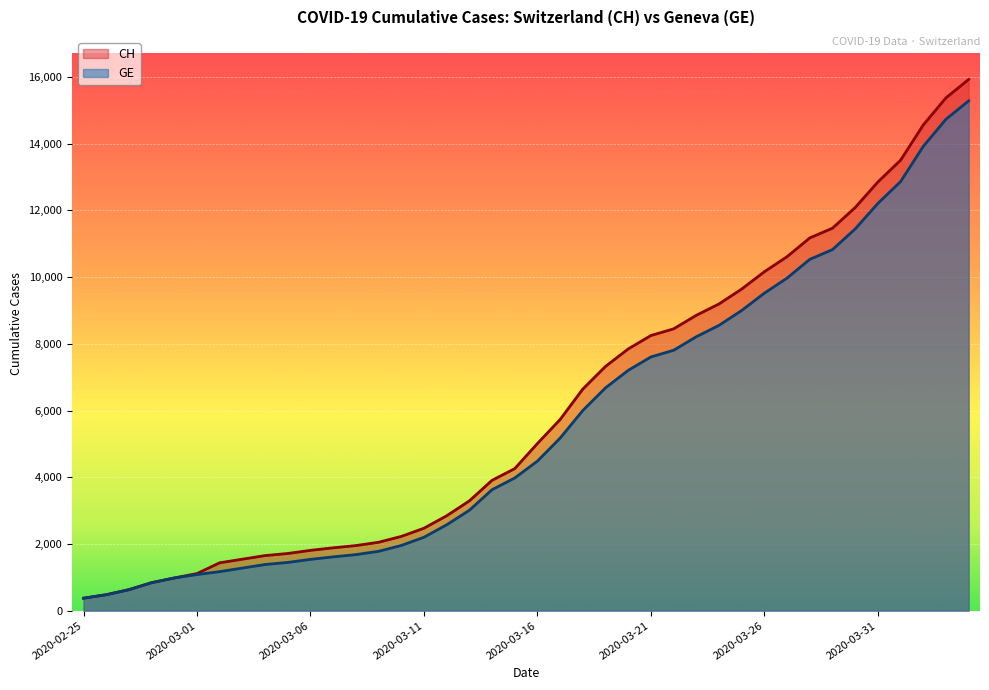

Reading left to right, list all the values displayed in this chart.

CH: 2020-02-25=375	2020-02-26=479	2020-02-27=630	2020-02-28=840	2020-02-29=981	2020-03-01=1113	2020-03-02=1436	2020-03-03=1544	2020-03-04=1652	2020-03-05=1715	2020-03-06=1809	2020-03-07=1885	2020-03-08=1952	2020-03-09=2051	2020-03-10=2226	2020-03-11=2472	2020-03-12=2845	2020-03-13=3291	2020-03-14=3908	2020-03-15=4259	2020-03-16=5012	2020-03-17=5731	2020-03-18=6644	2020-03-19=7323	2020-03-20=7847	2020-03-21=8249	2020-03-22=8449	2020-03-23=8855	2020-03-24=9196	2020-03-25=9642	2020-03-26=10162	2020-03-27=10613	2020-03-28=11175	2020-03-29=11467	2020-03-30=12086	2020-03-31=12852	2020-04-01=13505	2020-04-02=14561	2020-04-03=15375	2020-04-04=15926
GE: 2020-02-25=375	2020-02-26=479	2020-02-27=630	2020-02-28=840	2020-02-29=981	2020-03-01=1083	2020-03-02=1171	2020-03-03=1278	2020-03-04=1384	2020-03-05=1447	2020-03-06=1538	2020-03-07=1614	2020-03-08=1681	2020-03-09=1780	2020-03-10=1955	2020-03-11=2201	2020-03-12=2574	2020-03-13=3010	2020-03-14=3627	2020-03-15=3978	2020-03-16=4485	2020-03-17=5174	2020-03-18=6002	2020-03-19=6681	2020-03-20=7205	2020-03-21=7607	2020-03-22=7807	2020-03-23=8213	2020-03-24=8554	2020-03-25=9000	2020-03-26=9520	2020-03-27=9971	2020-03-28=10533	2020-03-29=10825	2020-03-30=11444	2020-03-31=12210	2020-04-01=12863	2020-04-02=13919	2020-04-03=14733	2020-04-04=15284